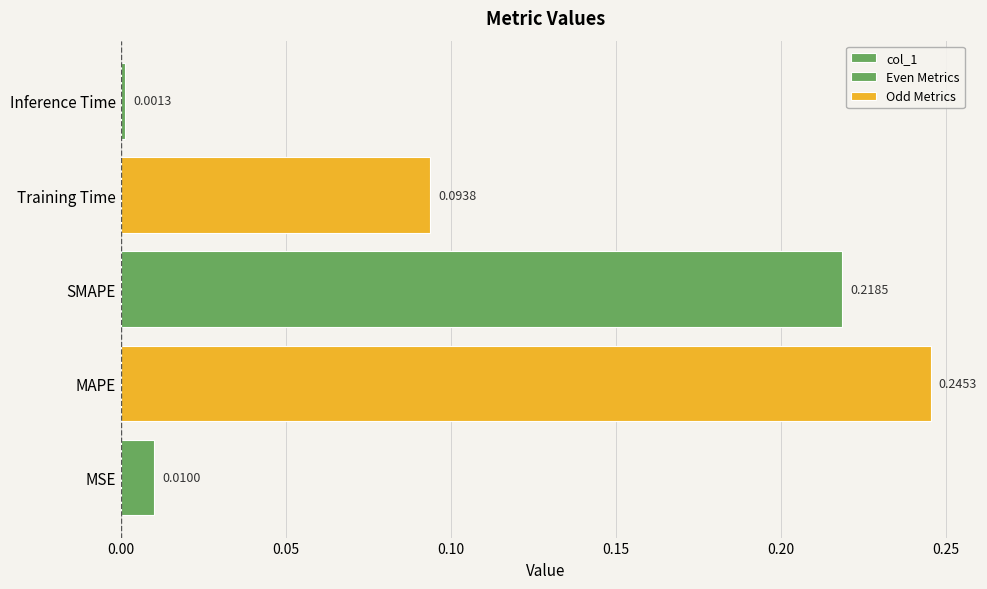

How many bars are there in total?

5